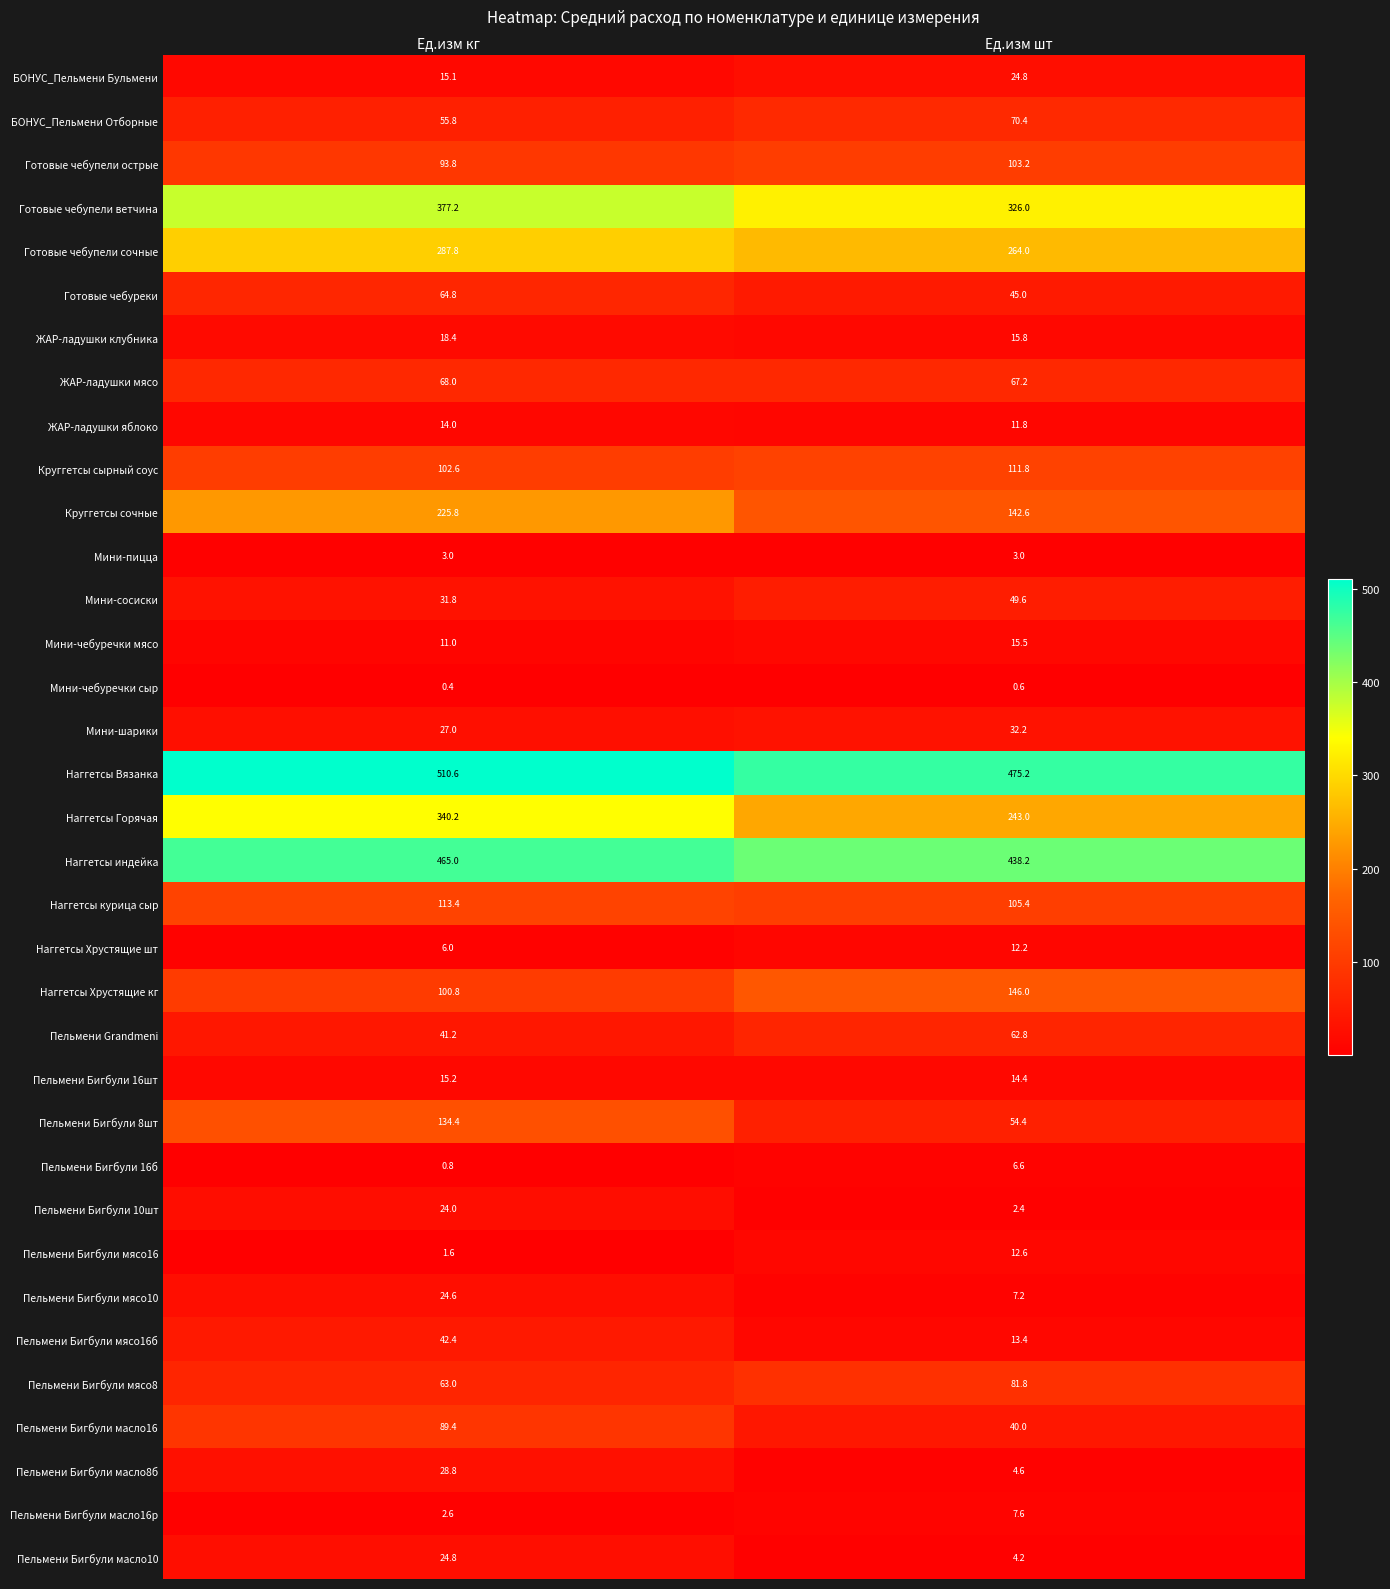

What value does the Пельмени Бигбули масло16р series have at Ед.изм кг?

2.6